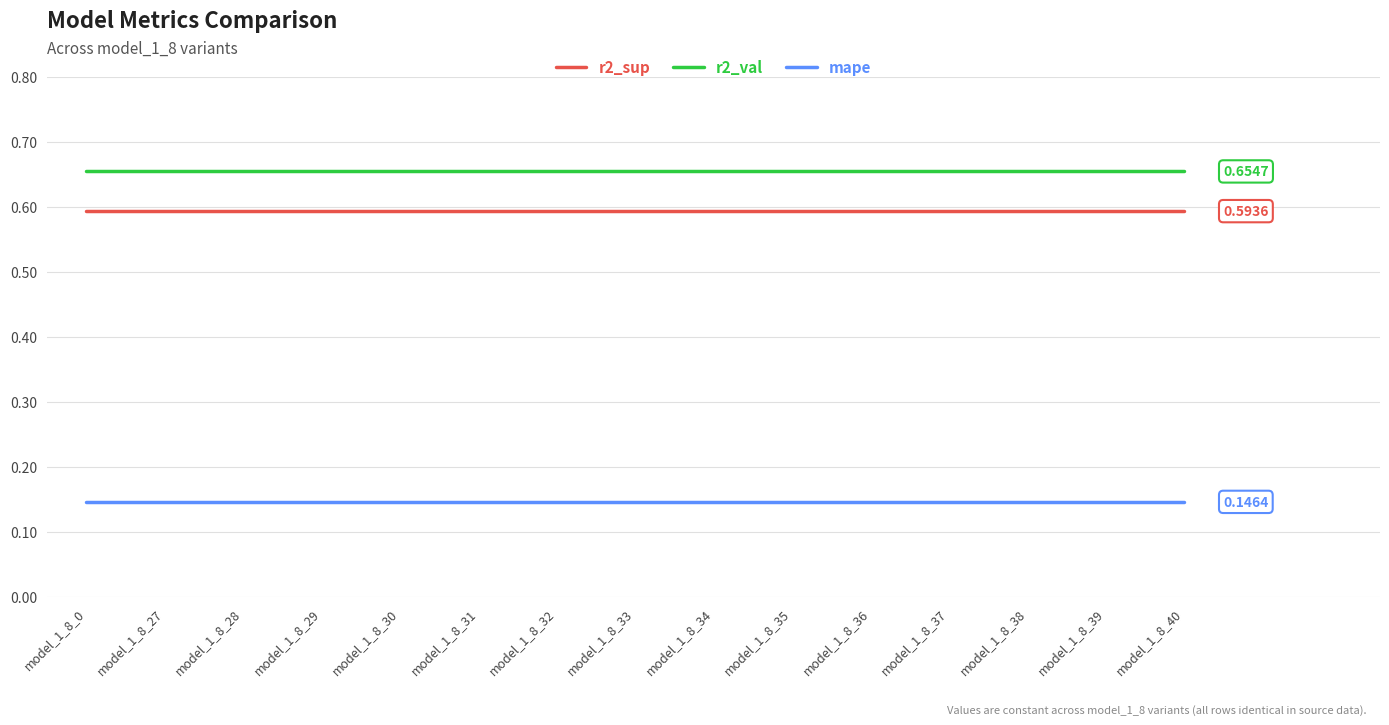

Which series has the largest total across all categories?

r2_val